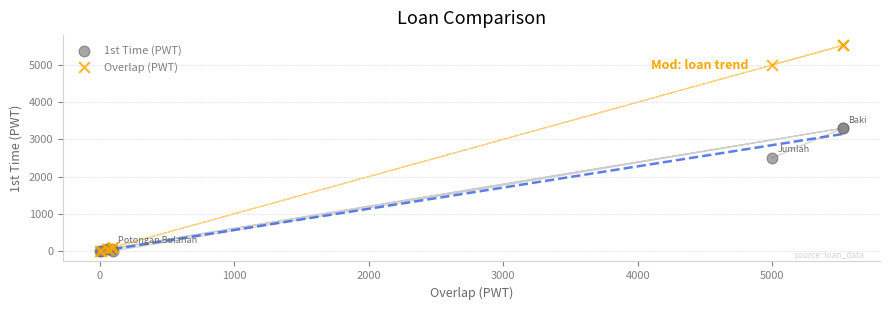

Across all series, what Y value is closest to 2762?

2500.0